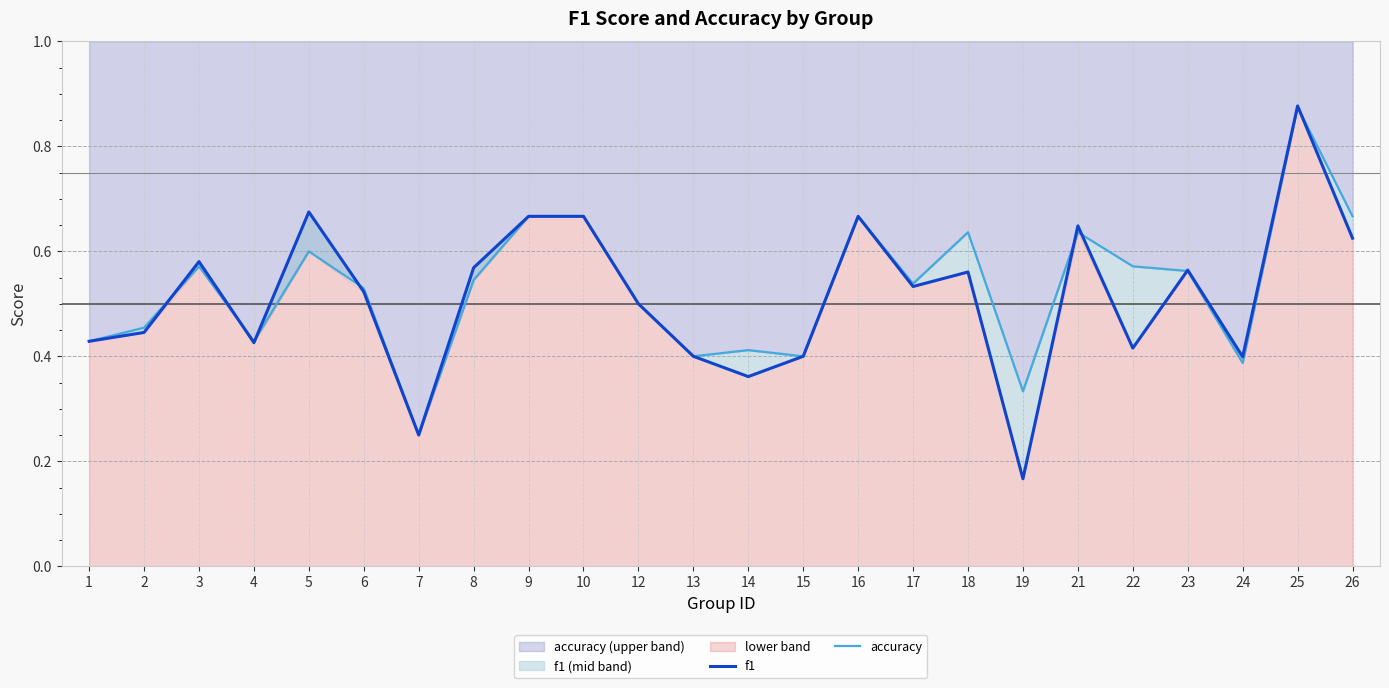

What is the greatest value displayed?

0.9